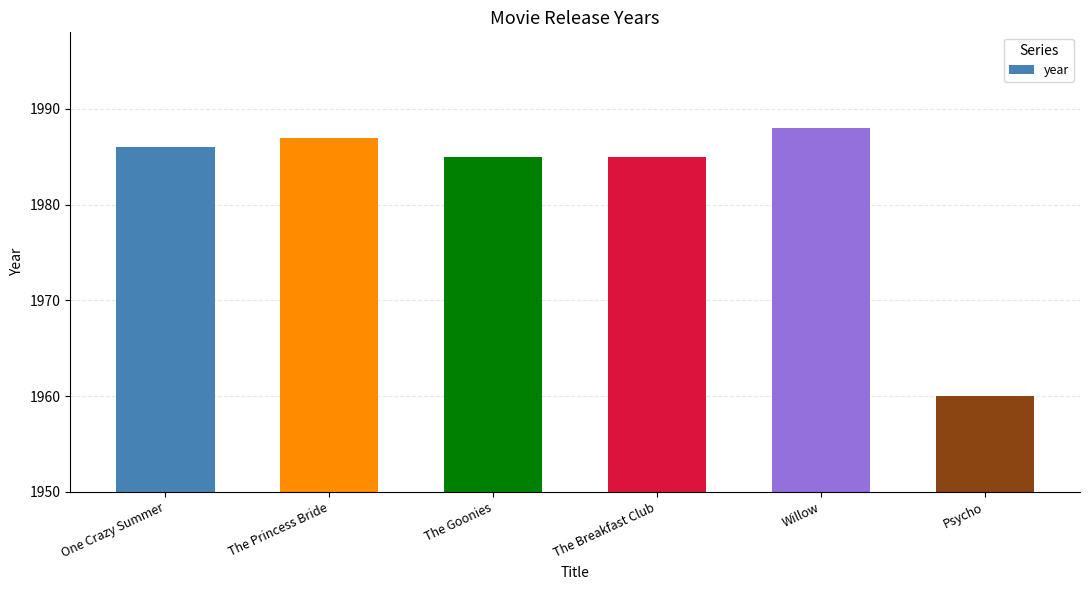

What is the sum of all values?

11891